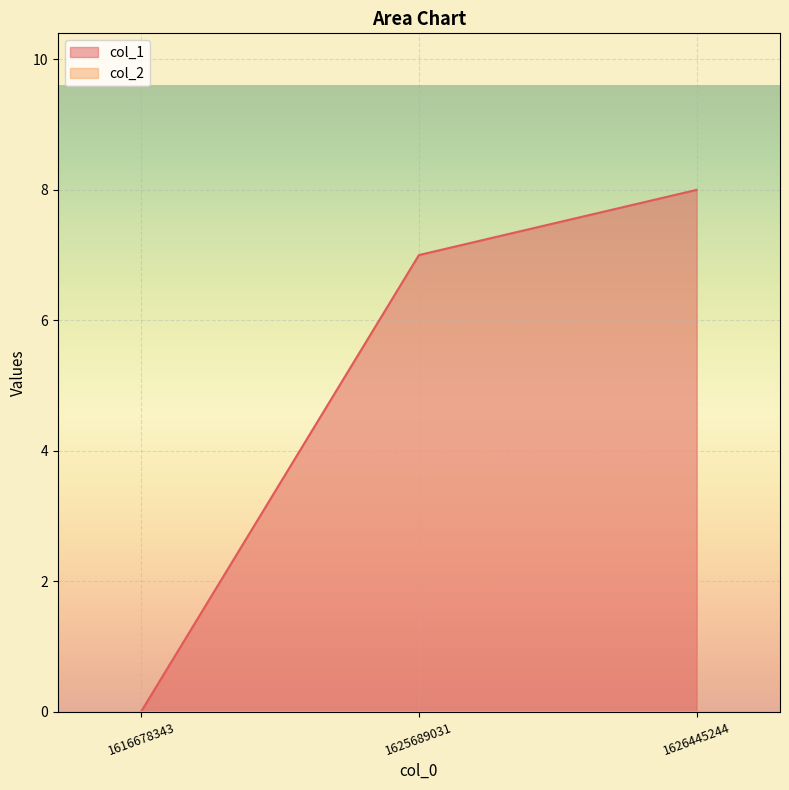

Reading left to right, what are all the values shown in this chart?

0	7	8